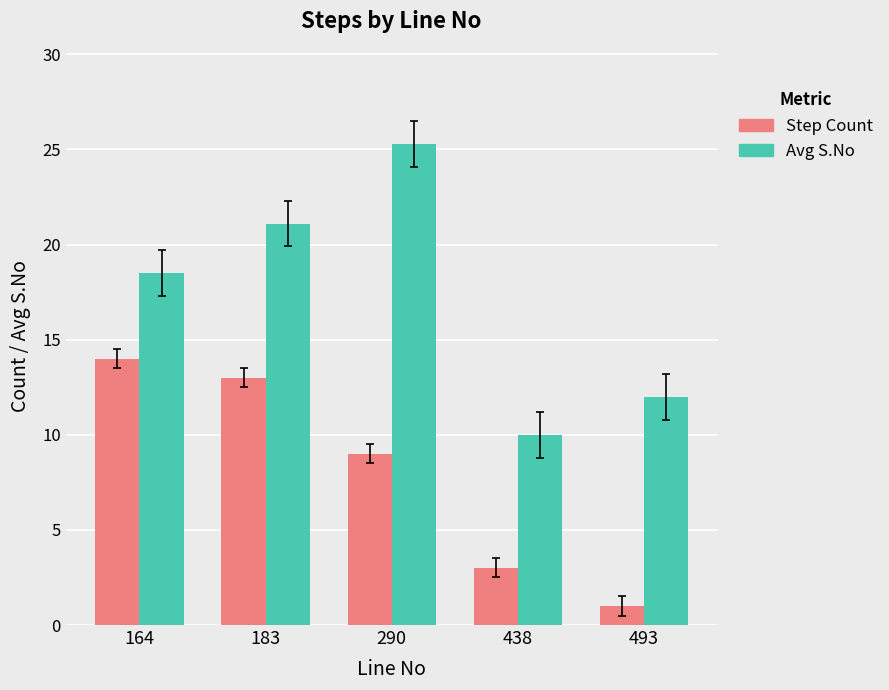

Is the value of Step Count at 493 greater than the value of Avg S.No at 438?

No